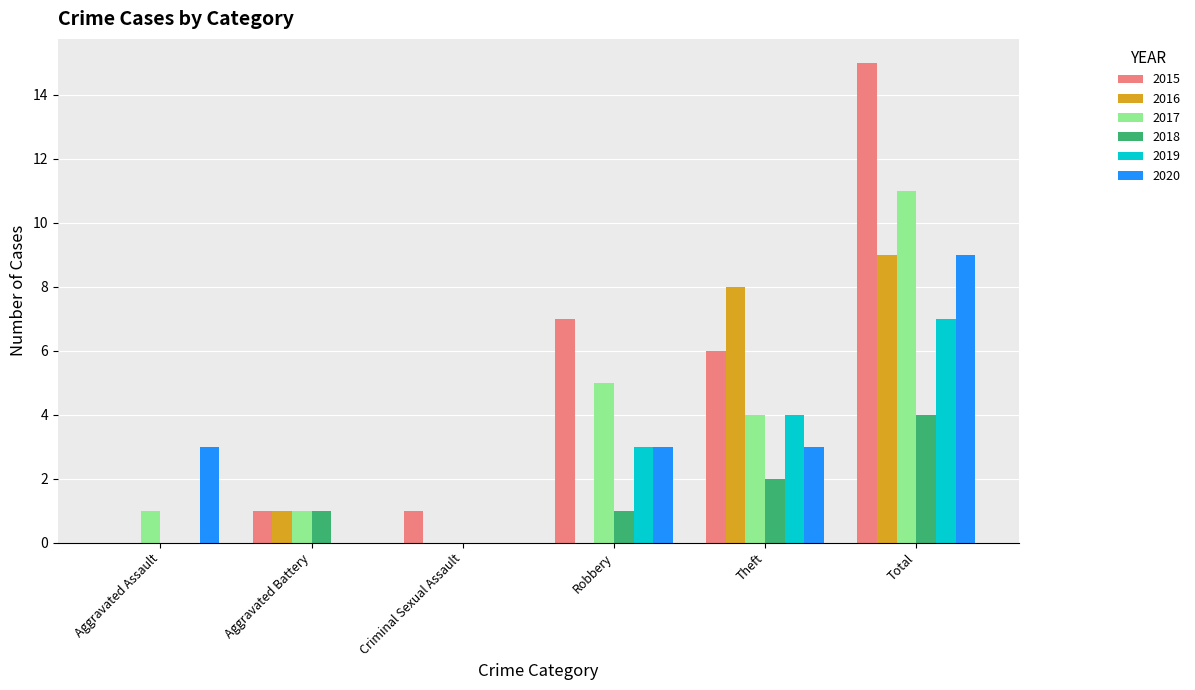

How many groups of bars are there?

6